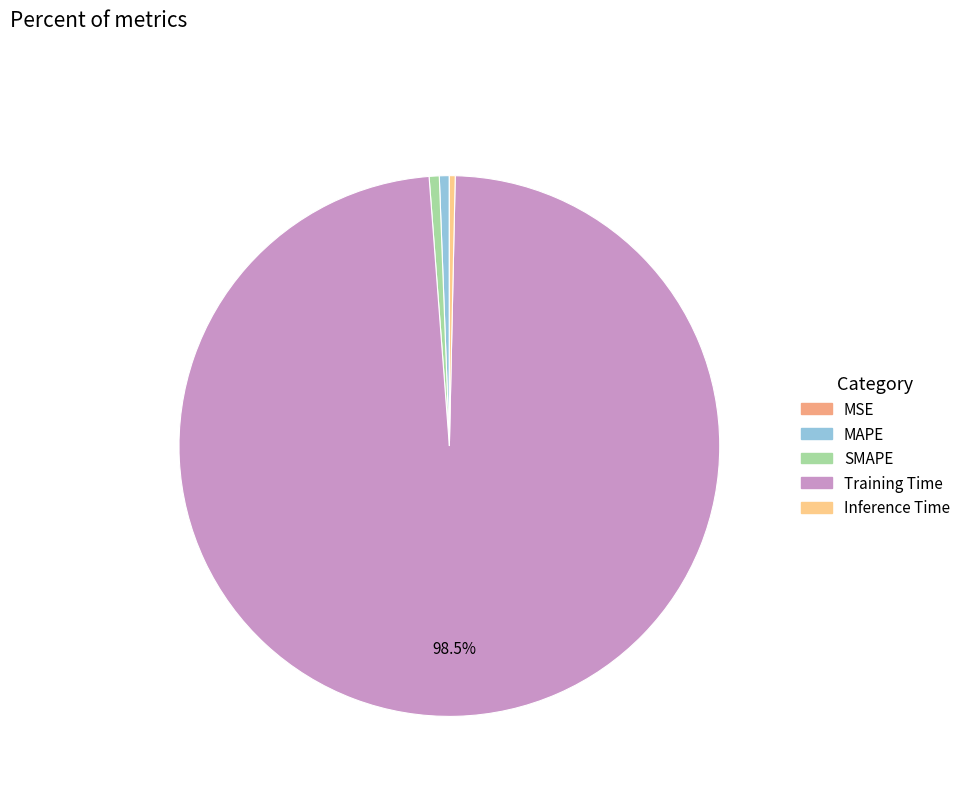

Is the sum of Training Time and Inference Time greater than half?

Yes